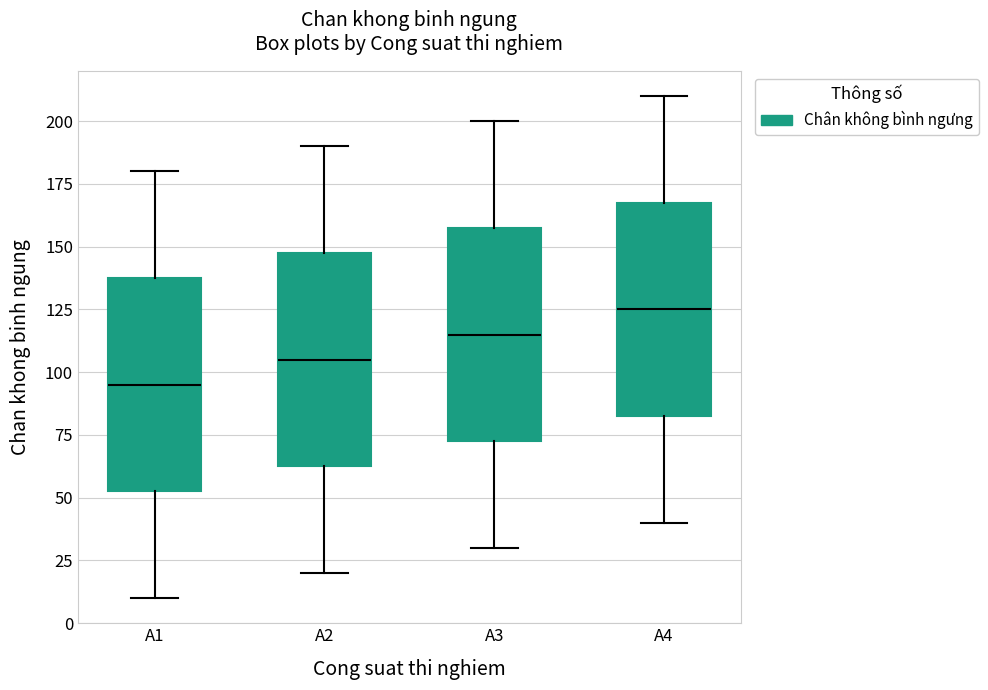

Reading left to right, transcribe this box plot: for each box, give where its median line is, the range the box spans, and where its two whiskers end, as read against the y-axis. The values are not printed on the chart, so give them approximately, as read against the axis.

A1: median 95, box 55 to 140, whiskers 10 to 180
A2: median 105, box 65 to 150, whiskers 20 to 190
A3: median 115, box 75 to 160, whiskers 30 to 200
A4: median 125, box 85 to 170, whiskers 40 to 210